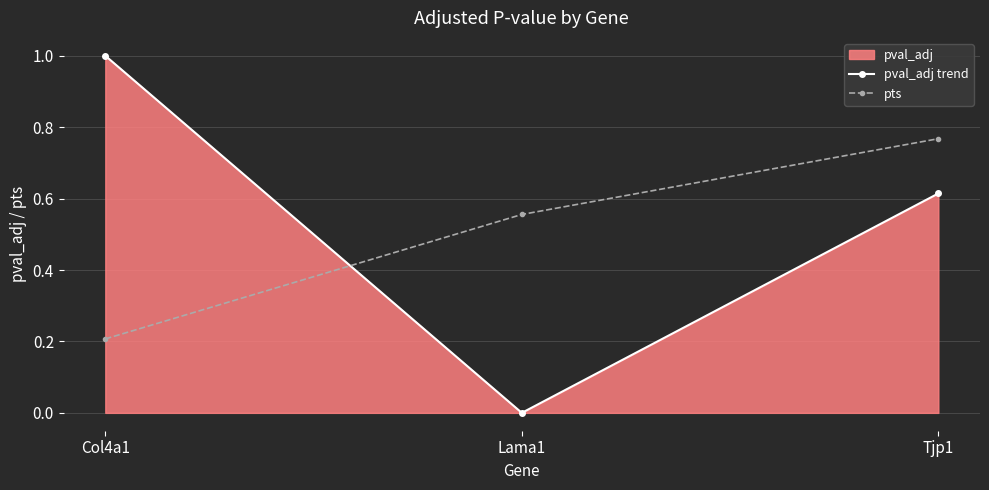

What position from the left is Lama1?

2